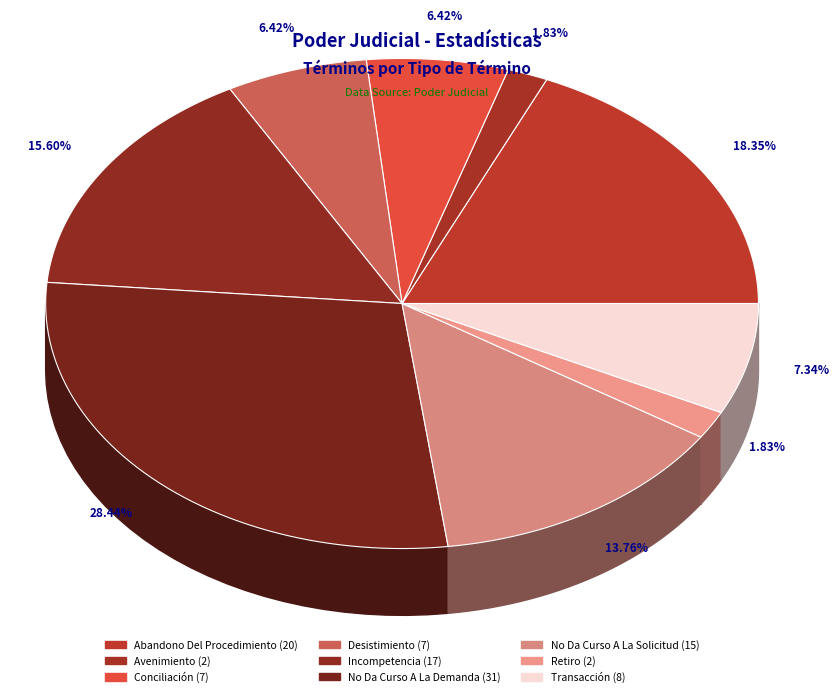

To the nearest percent, what is the combined percentage of Desistimiento and Avenimiento?

8%